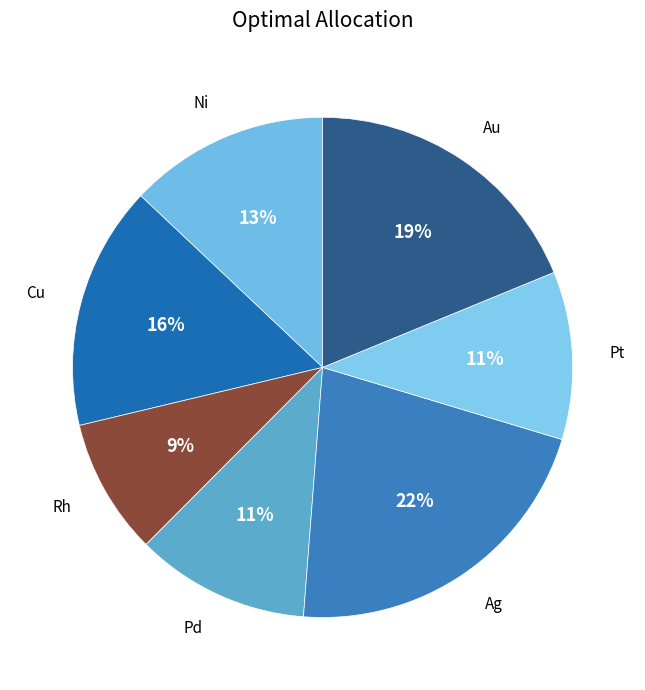

Is there a majority slice in this chart?

No